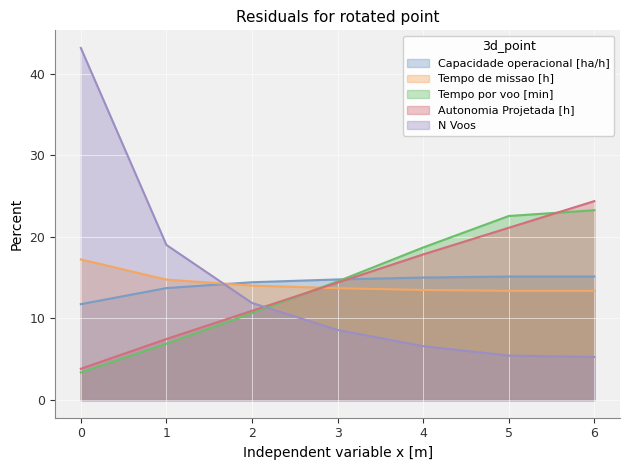

How many intersections are there between Capacidade operacional [ha/h] and Tempo por voo [min]?

1